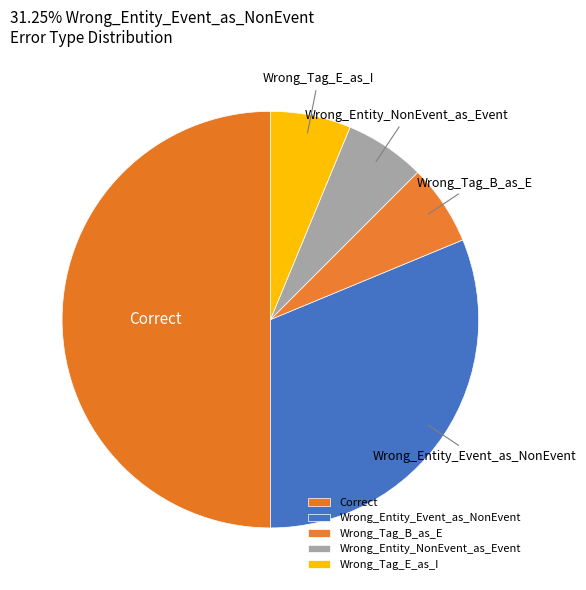

True or false: Correct accounts for 61% of the total.

False